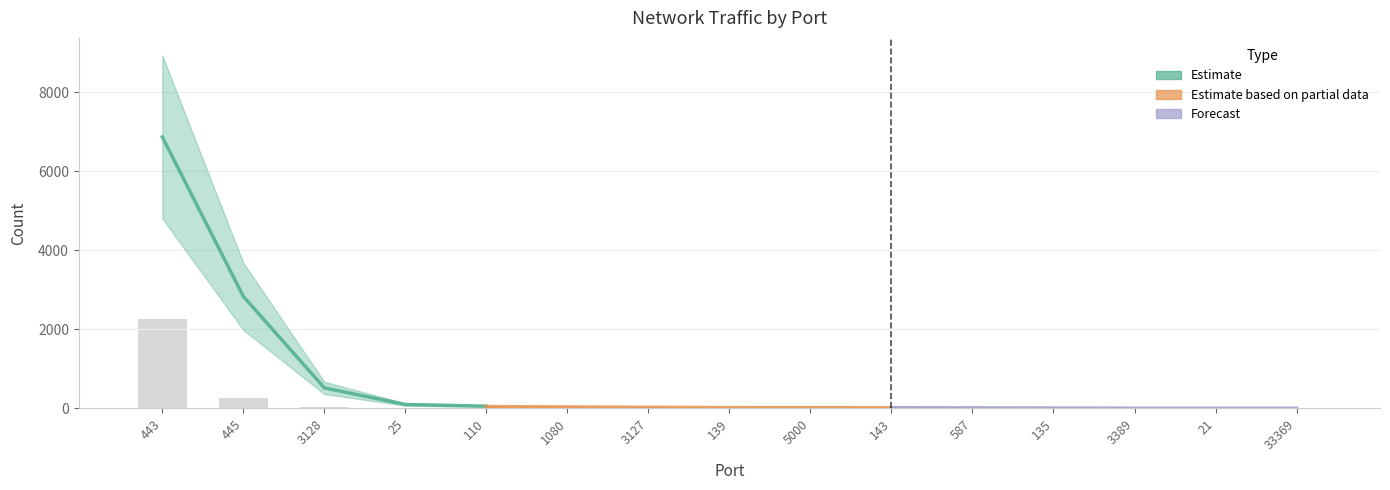

List the labels in order of value, largest first.

443, 445, 3128, 25, 110, 1080, 3127, 139, 5000, 143, 587, 135, 3389, 33369, 21